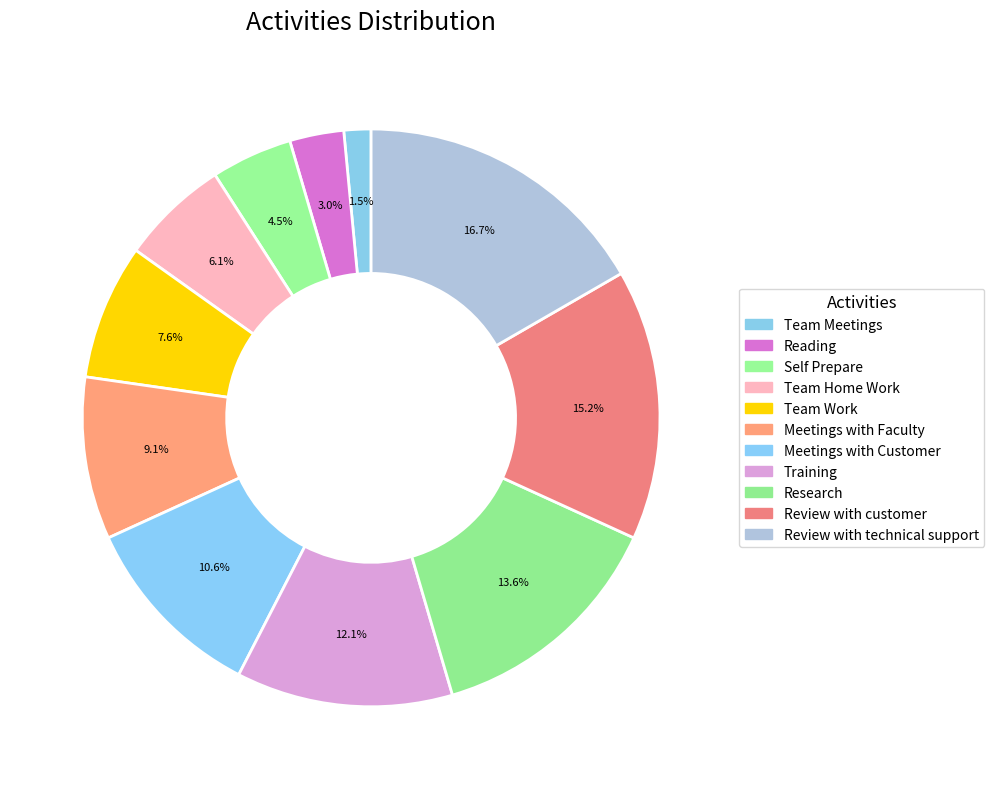

How many slices are in this pie chart?

11